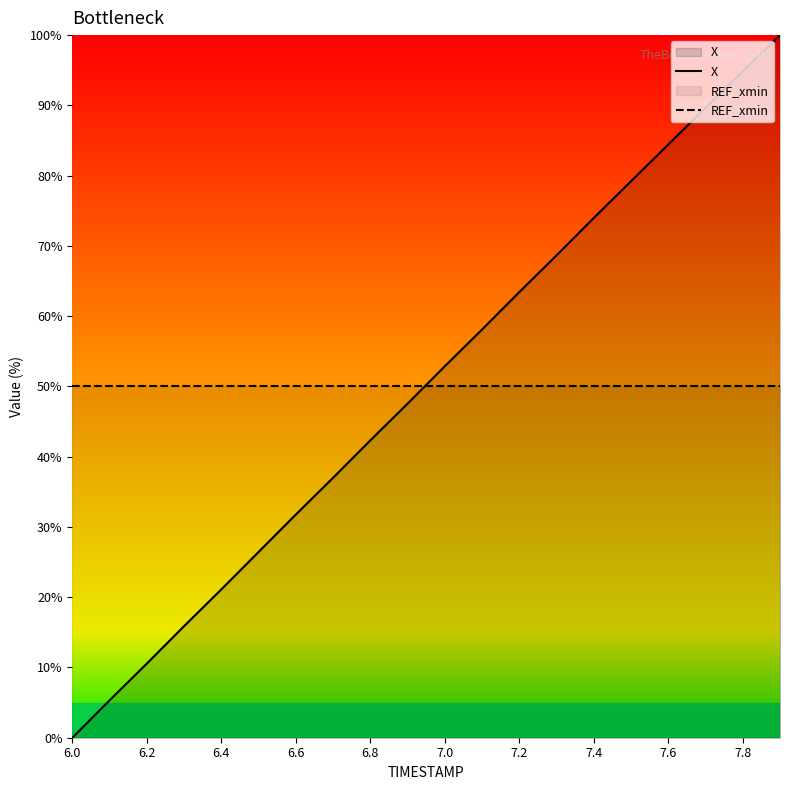

What is the sum of all REF_xmin values?

1000.0